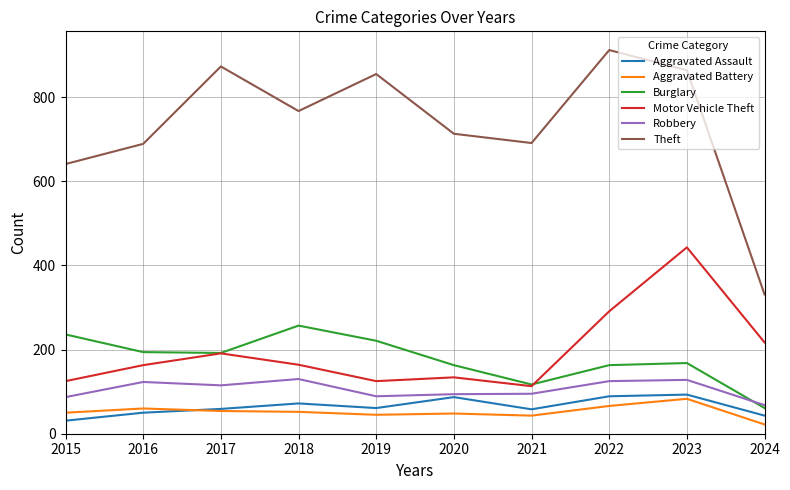

At 2016, list the series in order from smallest to largest.

Aggravated Assault, Aggravated Battery, Robbery, Motor Vehicle Theft, Burglary, Theft